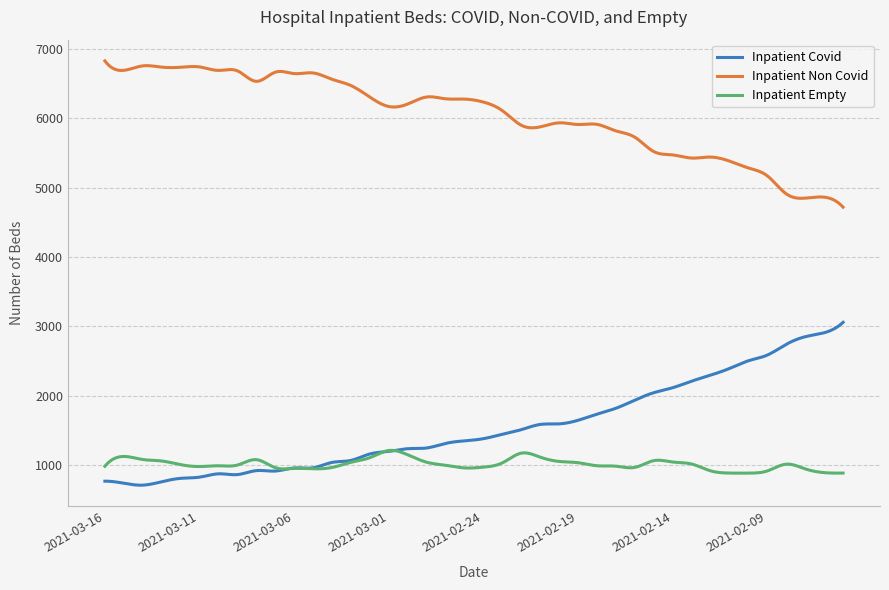

What is the greatest value displayed?

6824.0